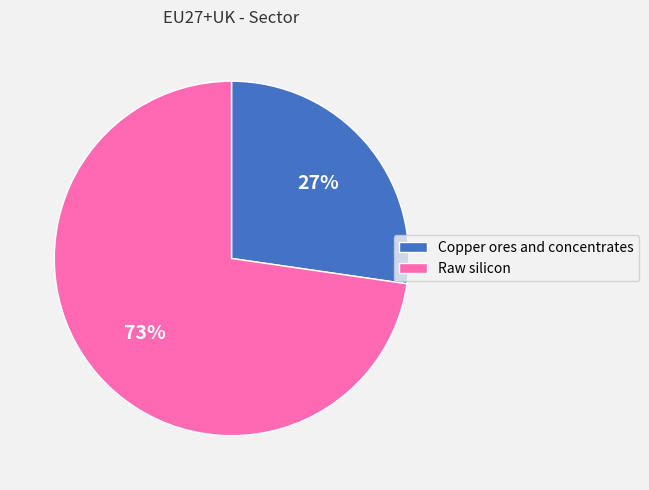

Count the number of slices in the pie.

2